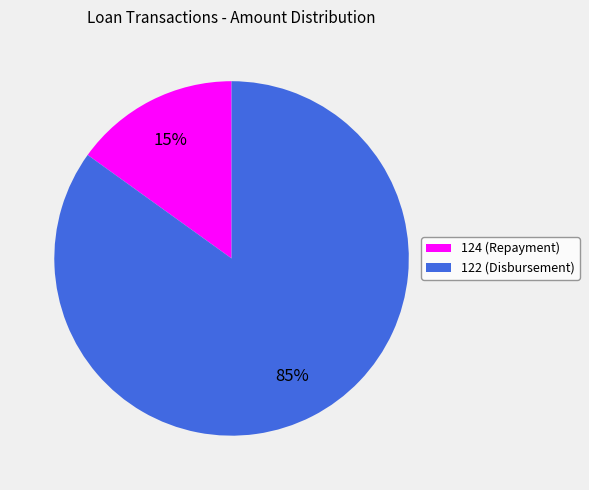

Which slice represents more than half of the pie?

122